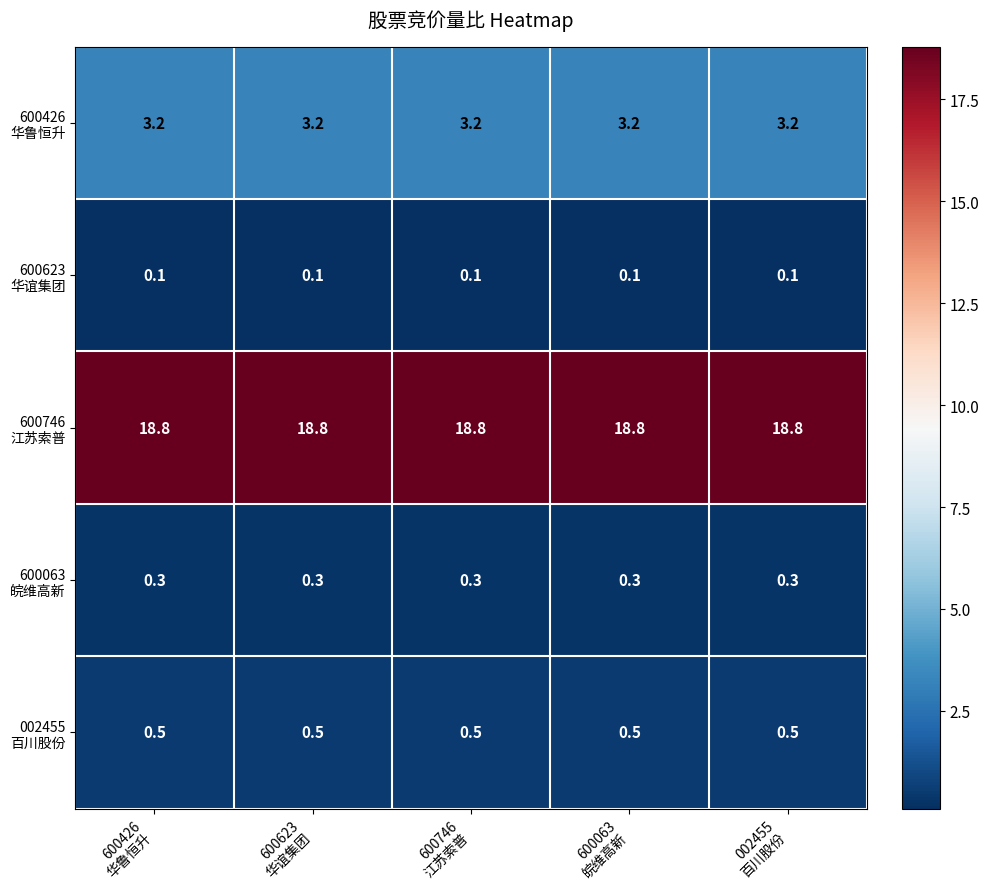

At how many categories does at least one series exceed 11?

5